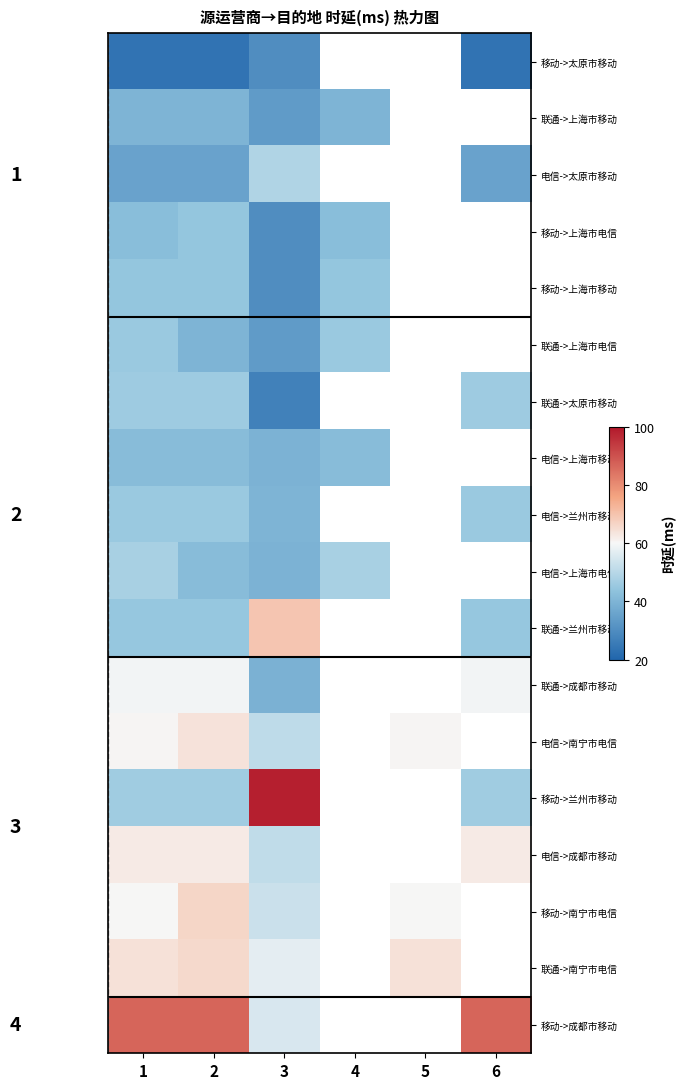

List the series in order of their peak value, lowest first.

移动->太原市移动, 联通->上海市移动, 电信->上海市移动, 移动->上海市电信, 移动->上海市移动, 联通->上海市电信, 电信->兰州市移动, 联通->太原市移动, 电信->上海市电信, 电信->太原市移动, 联通->成都市移动, 电信->成都市移动, 电信->南宁市电信, 联通->南宁市电信, 移动->南宁市电信, 联通->兰州市移动, 移动->成都市移动, 移动->兰州市移动